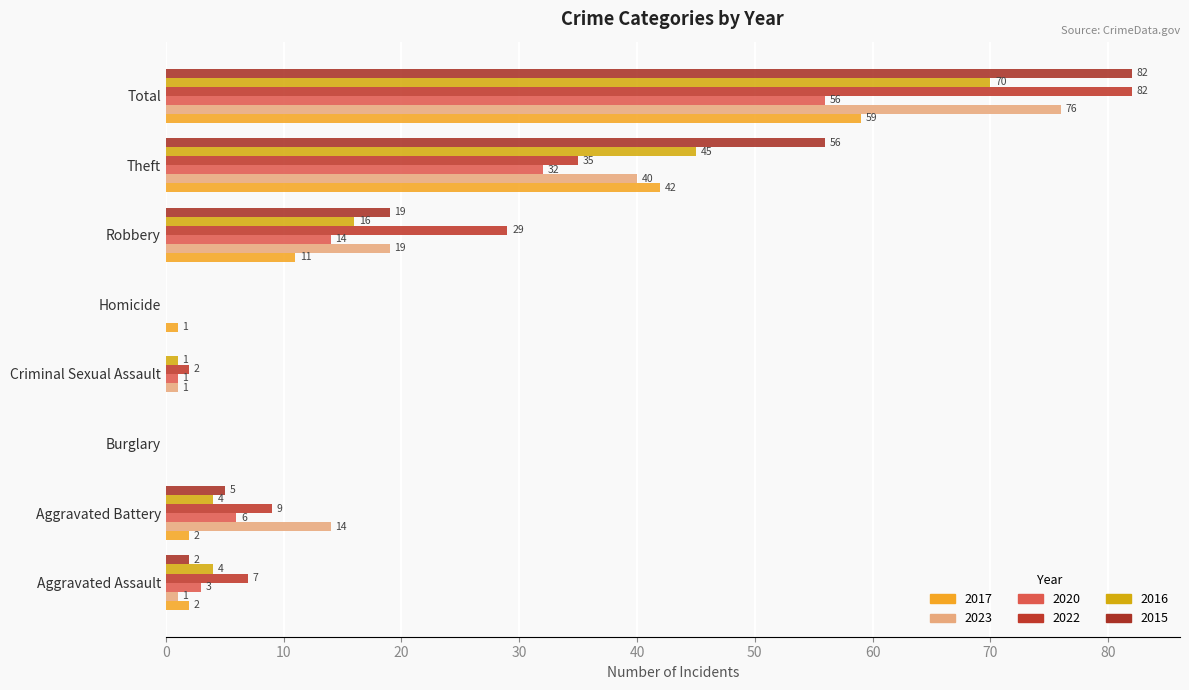

Reading right to left, what are all the values shown in this chart?

2017: 59	42	11	1	0	0	2	2
2023: 76	40	19	0	1	0	14	1
2020: 56	32	14	0	1	0	6	3
2022: 82	35	29	0	2	0	9	7
2016: 70	45	16	0	1	0	4	4
2015: 82	56	19	0	0	0	5	2